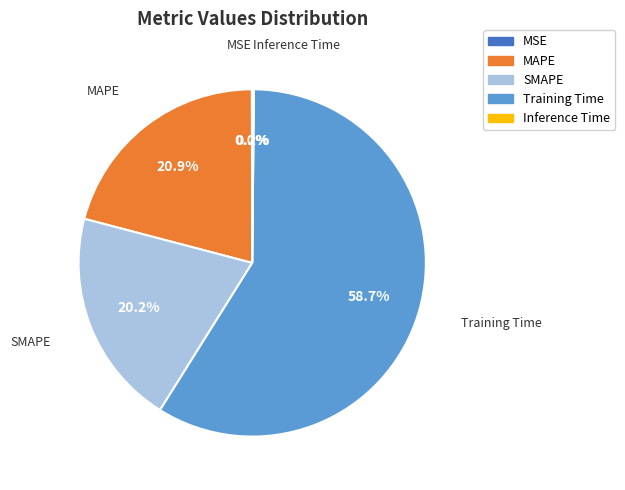

What portion of the pie excludes SMAPE?

79.8%